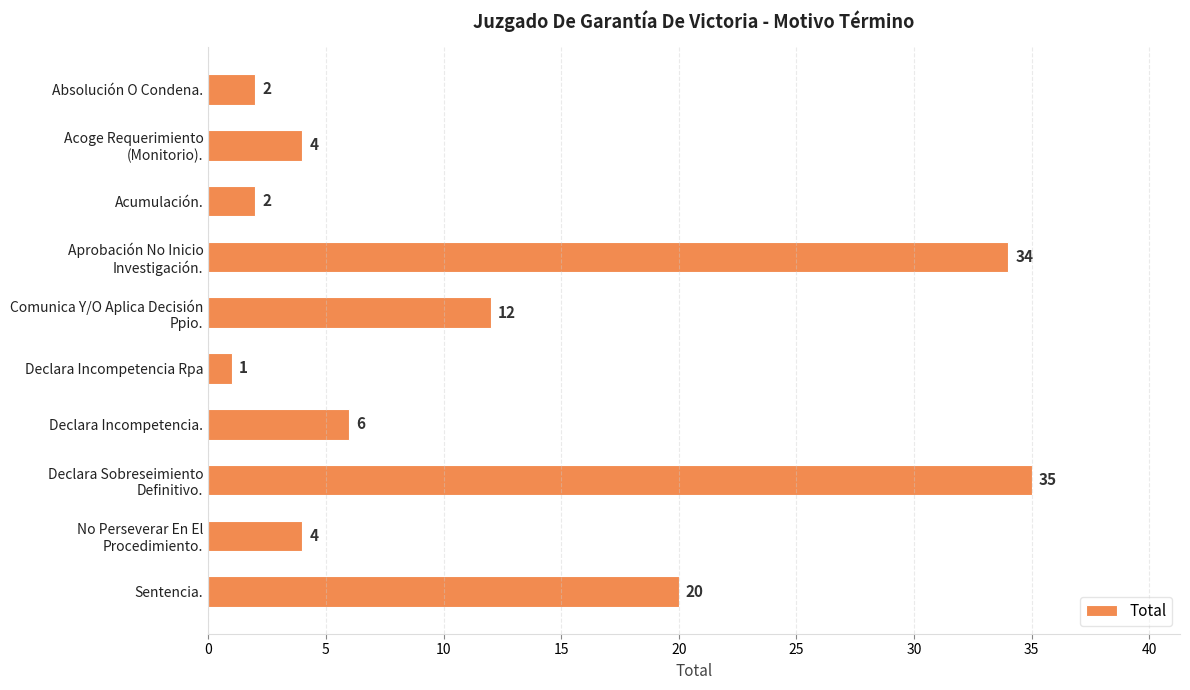

At which label is the value closest to 18?

Sentencia.